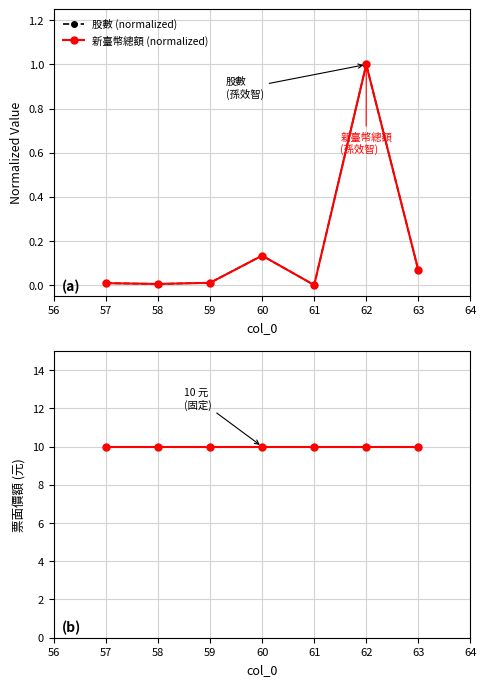

Is the value of 票面價額 at 59 greater than the value of 股數 (normalized) at 57?

Yes